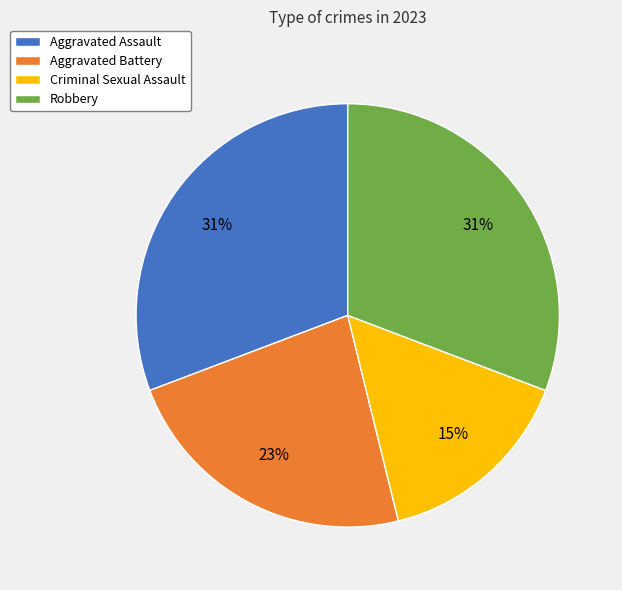

To the nearest percent, what percentage of the pie is Aggravated Assault?

31%